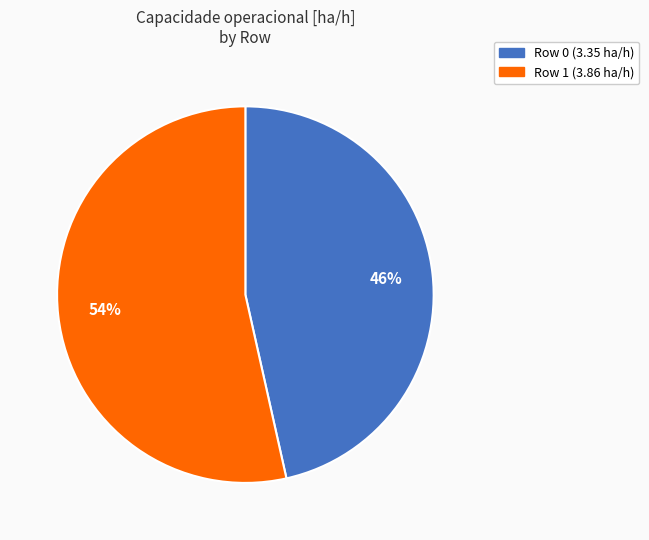

How many segments does this pie chart have?

2